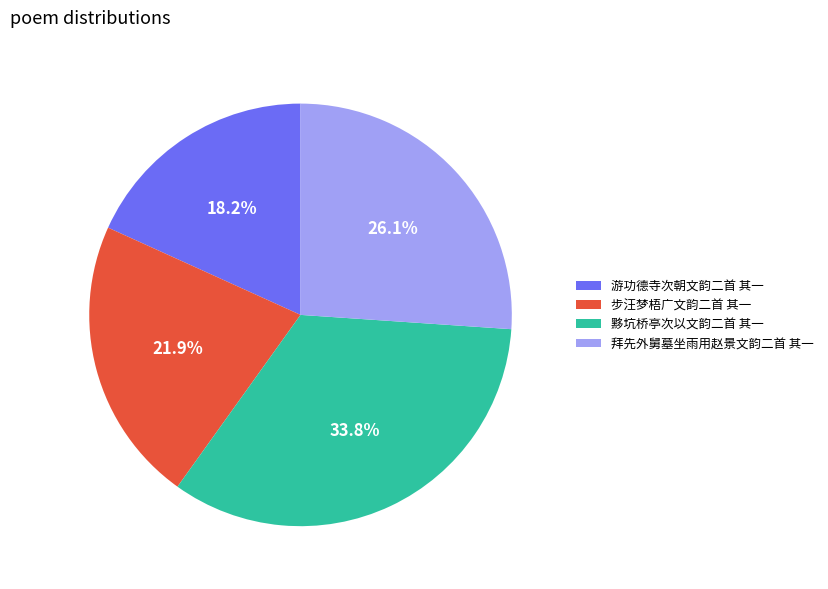

What is the ratio of the value at 步汪梦梧广文韵二首 其一 to the value at 黟坑桥亭次以文韵二首 其一?

0.6